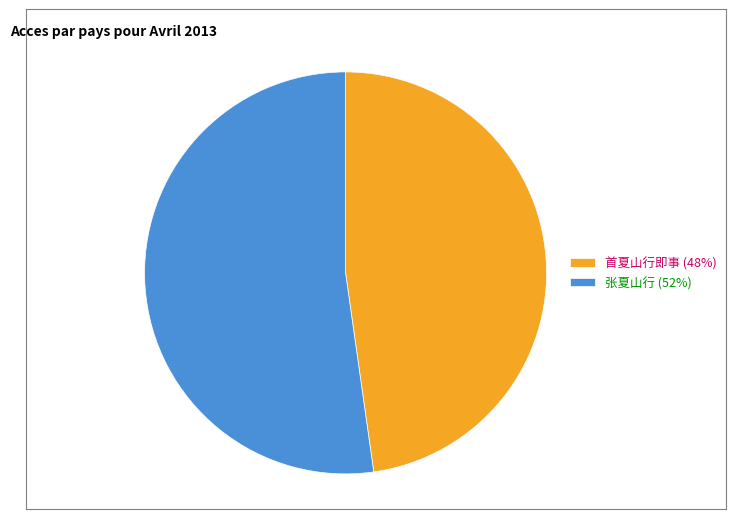

Is there any slice that represents more than half of the pie?

Yes